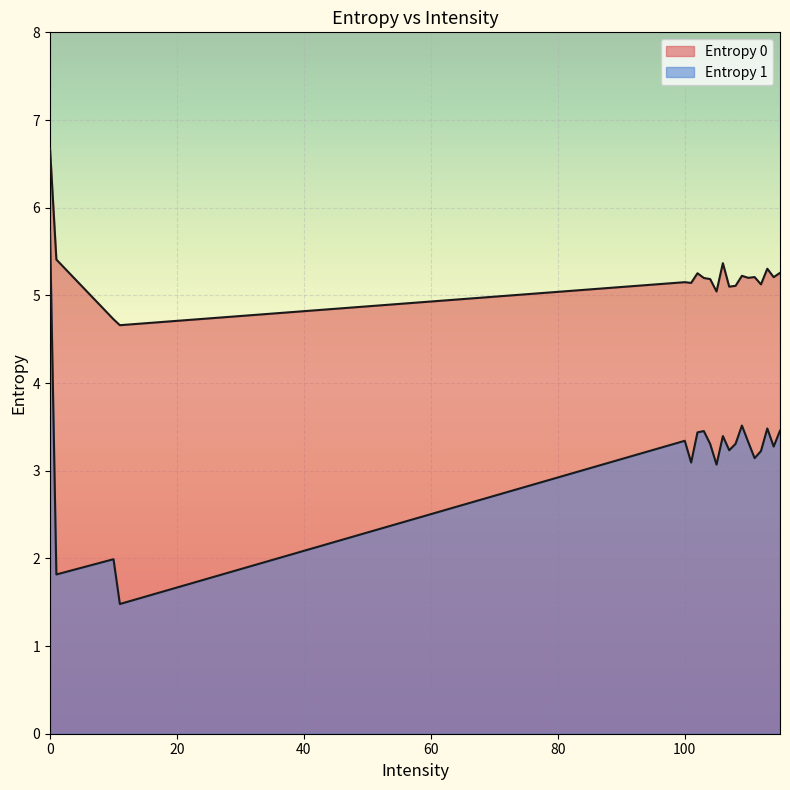

Rank the series at 103 from highest to lowest value.

Entropy 0, Entropy 1